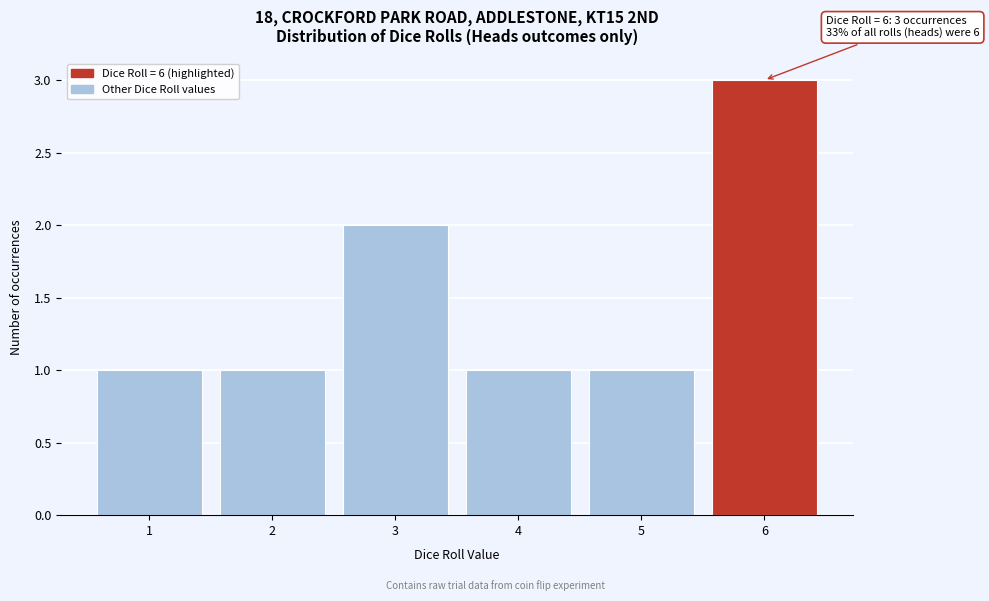

Over which range of the x-axis is the bar tallest?

5.5 to 6.5